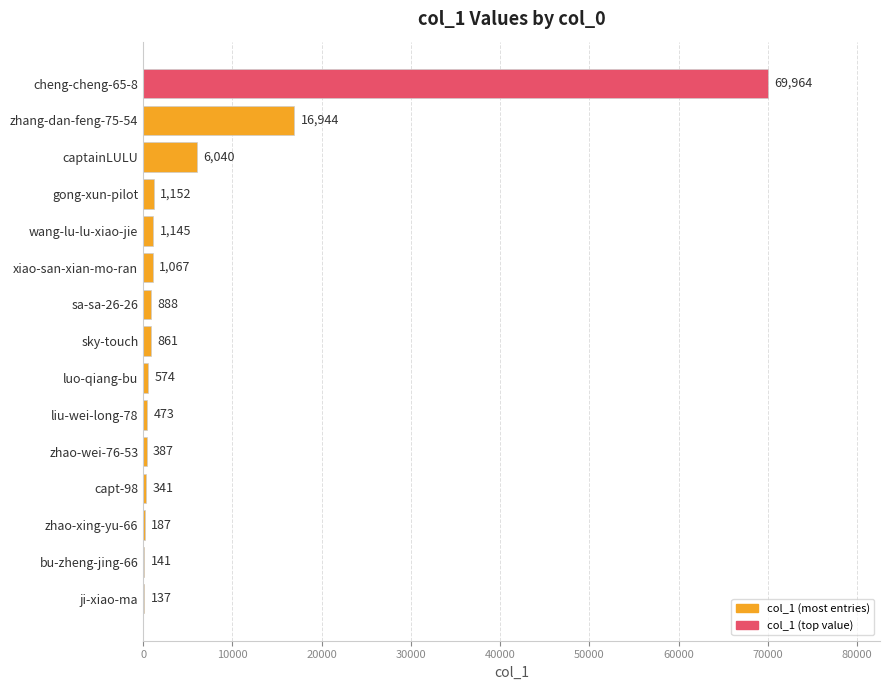

Where is the data nearest to the value 35050?

zhang-dan-feng-75-54